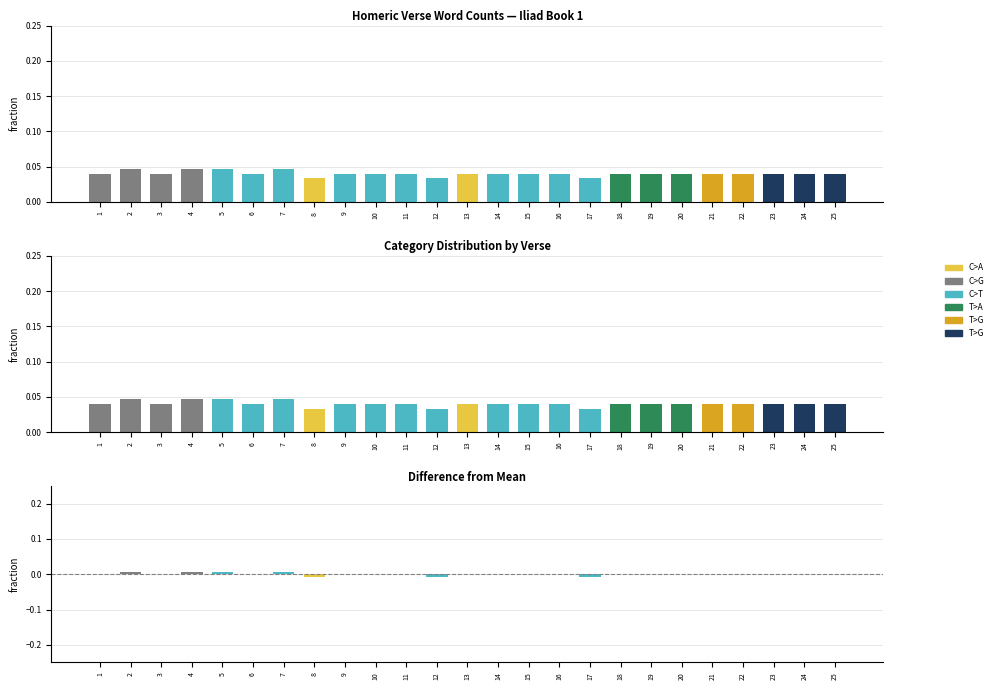

List the labels in order of count value, smallest first.

8, 12, 17, 1, 3, 6, 9, 10, 11, 13, 14, 15, 16, 18, 19, 20, 21, 22, 23, 24, 25, 2, 4, 5, 7